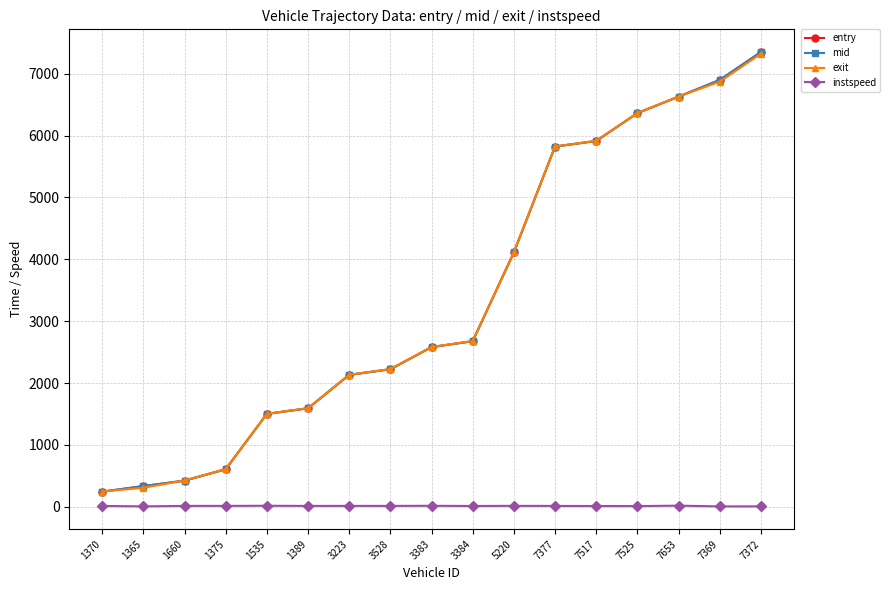

What is the greatest value displayed?

7352.1